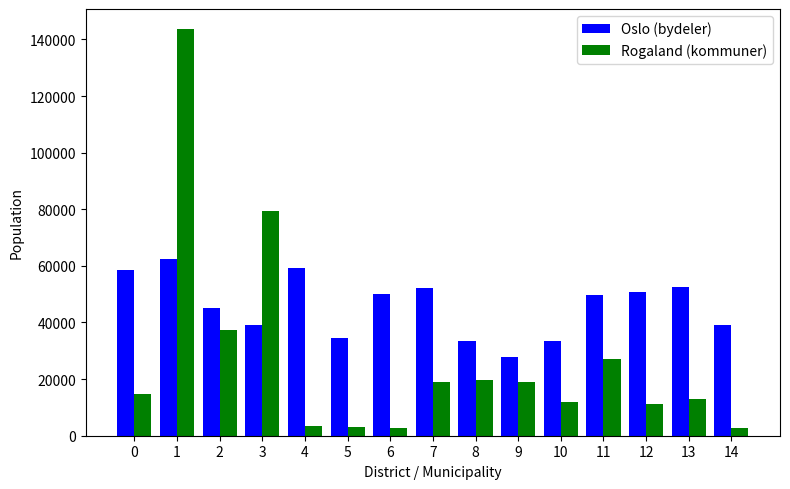

What is the difference between the maximum and minimum values in the Rogaland (kommuner) series?

141000